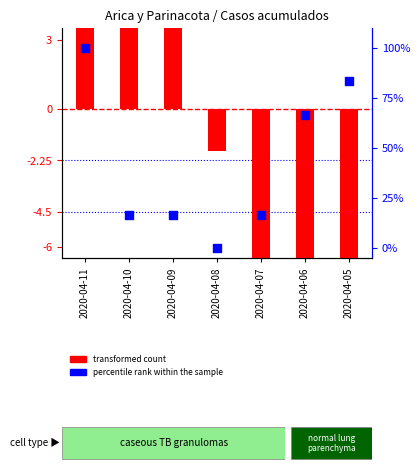

At which category is the sum across all series the highest?

2020-04-11